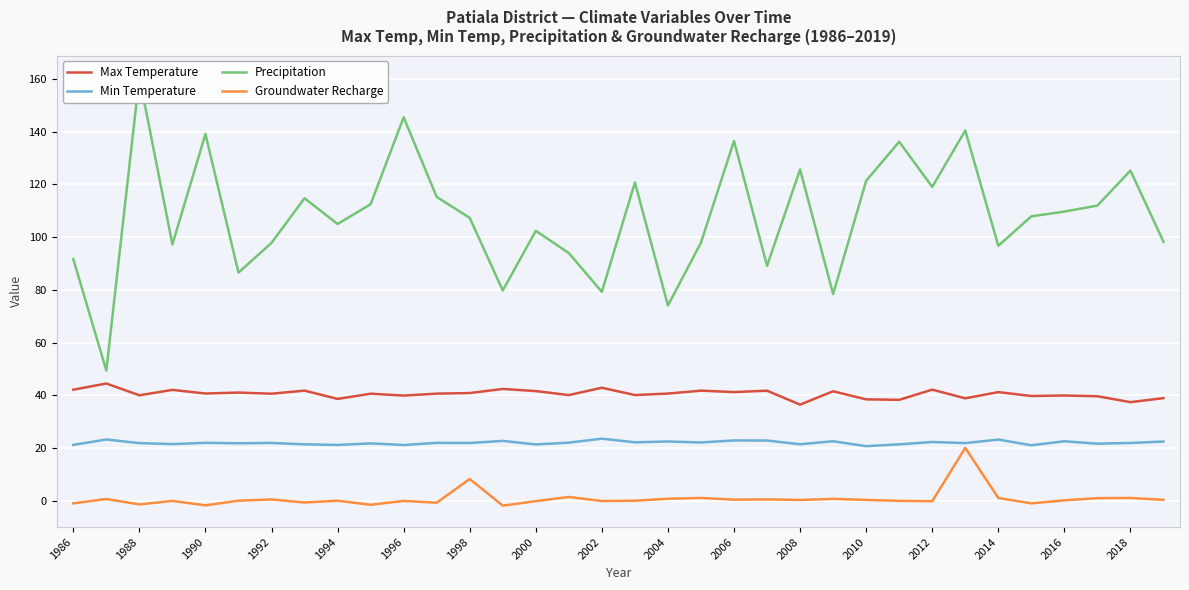

How many interior local peaks does the Min Temperature series have?

13